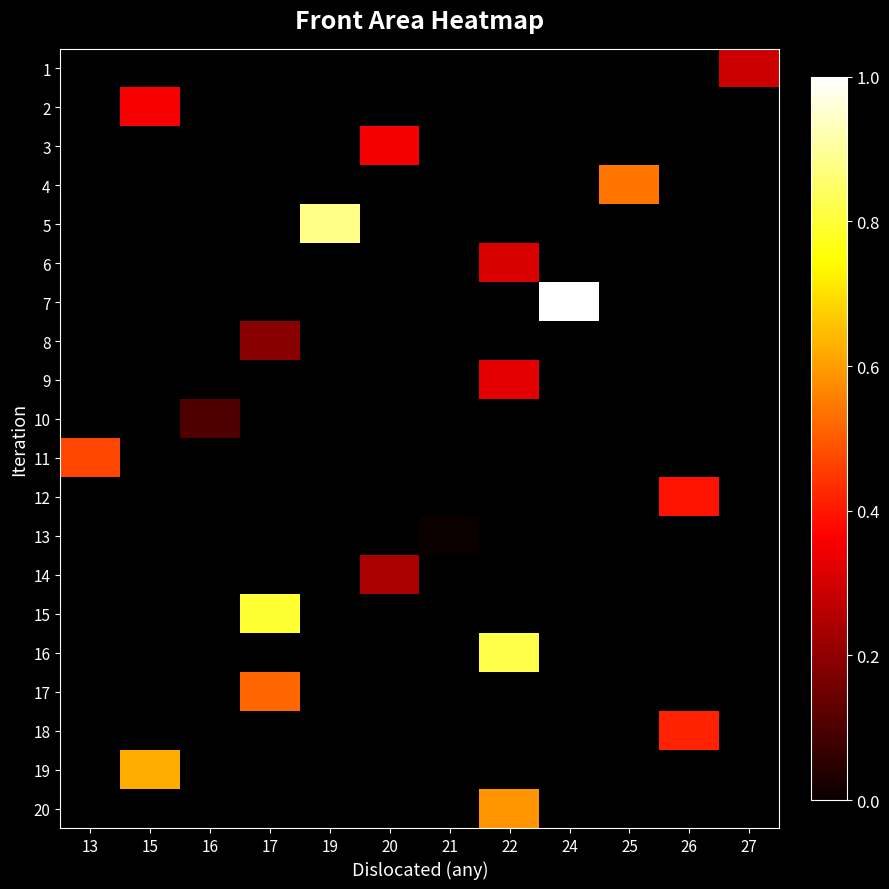

How many distinct data groups are displayed?

20